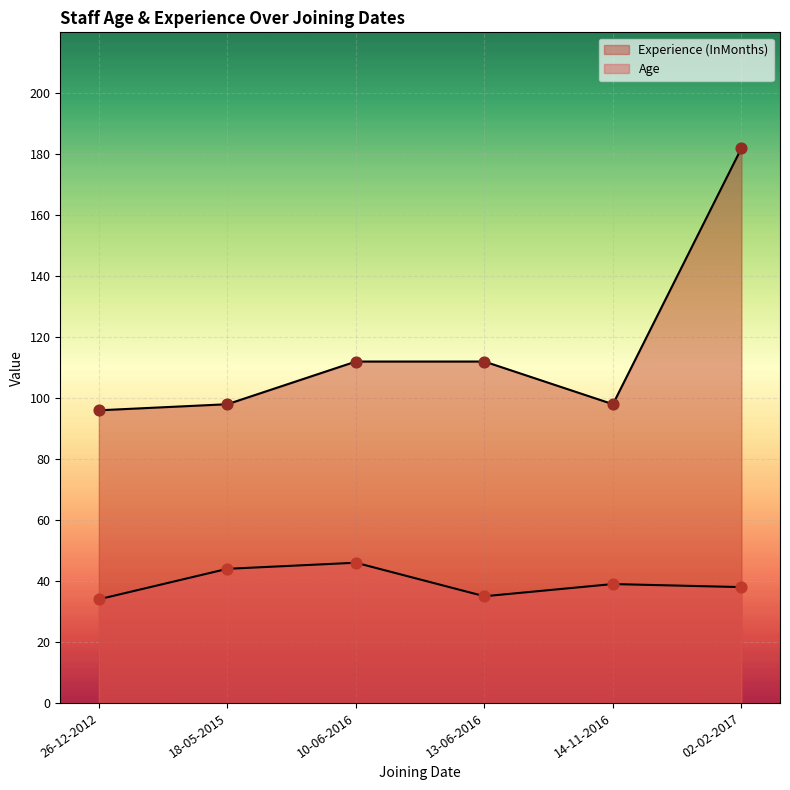

At how many categories does at least one series exceed 47?

6